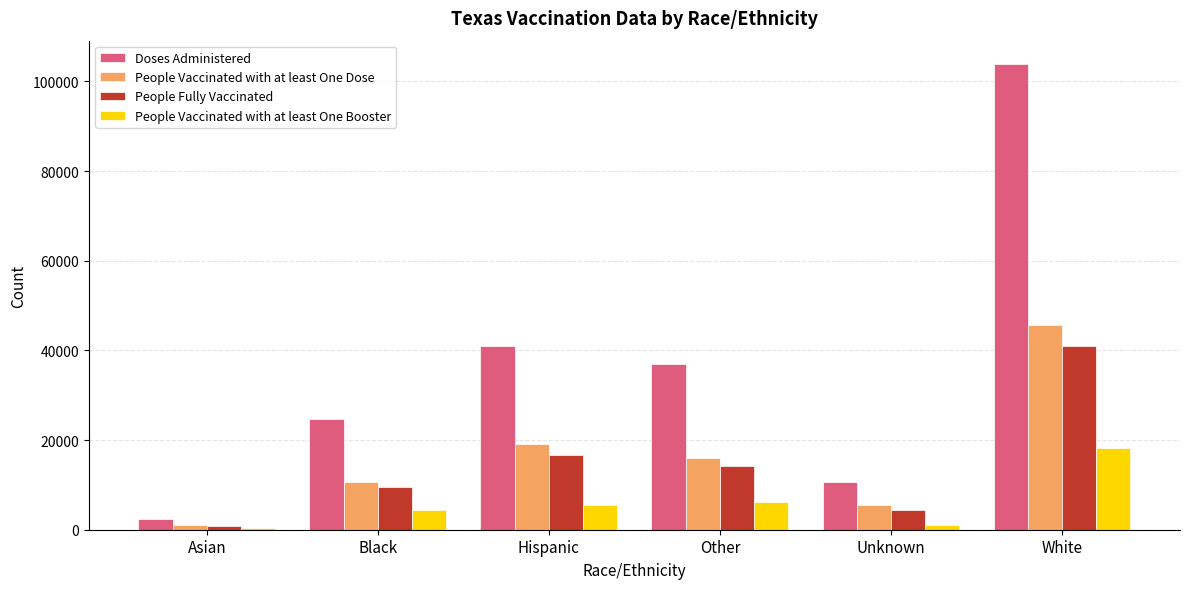

Count the number of data series in this chart.

4